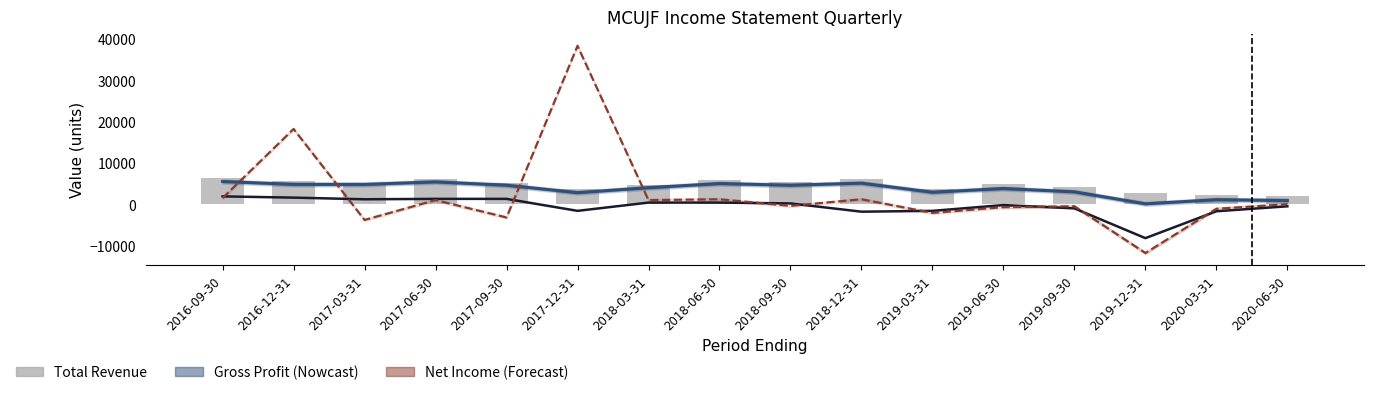

At which label does Operating Income or Loss first exceed 200?

2016-09-30